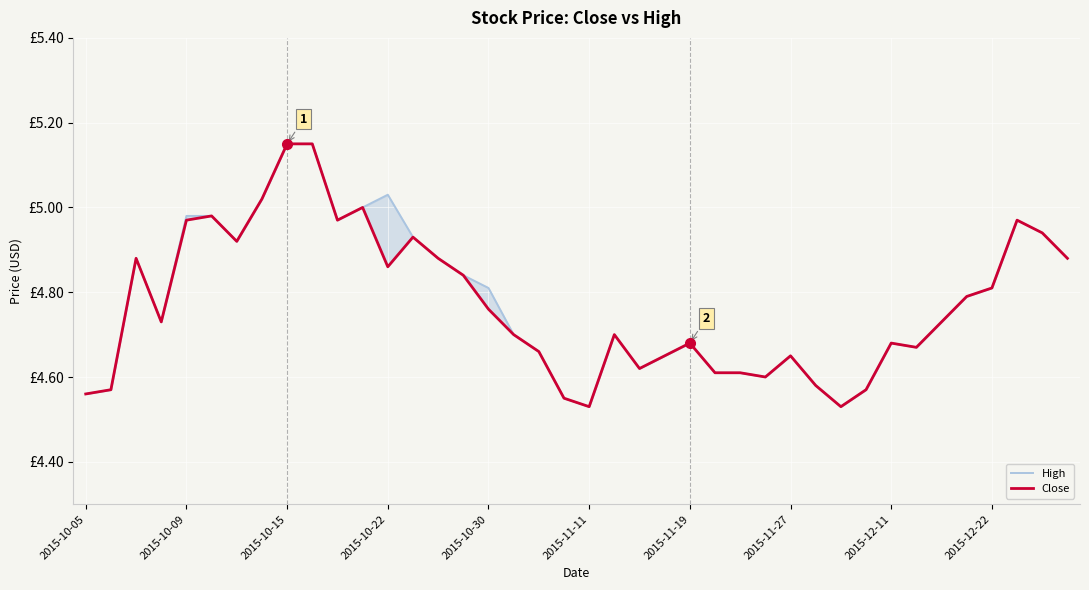

True or false: High and Close cross at least once.

False